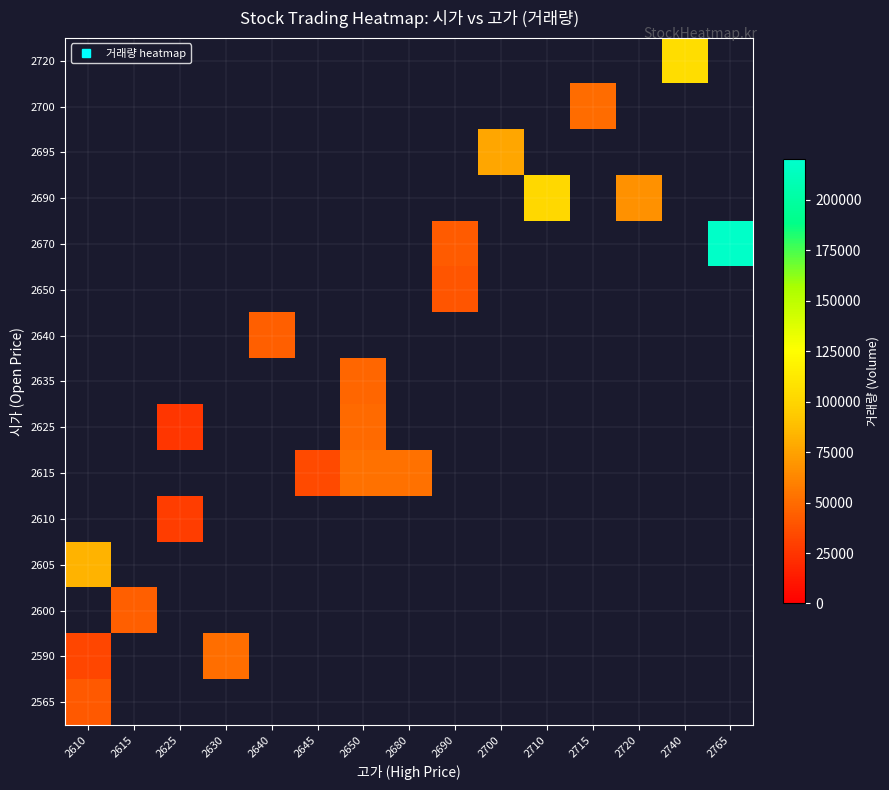

Count the number of categories in the chart.

15